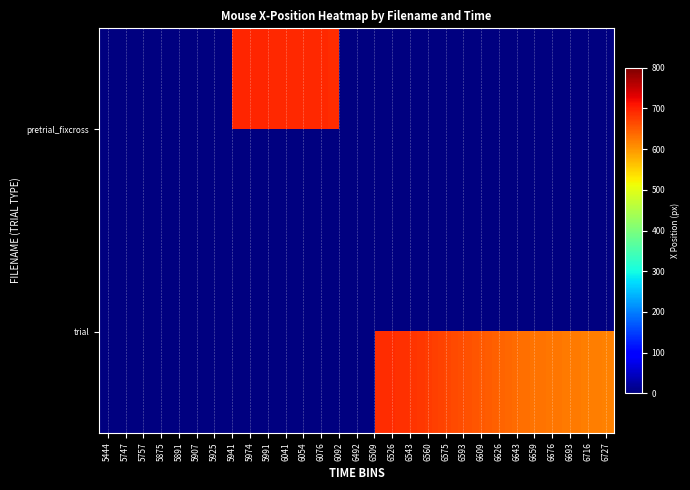

Rank the series at 5974 from highest to lowest value.

pretrial_fixcross, trial